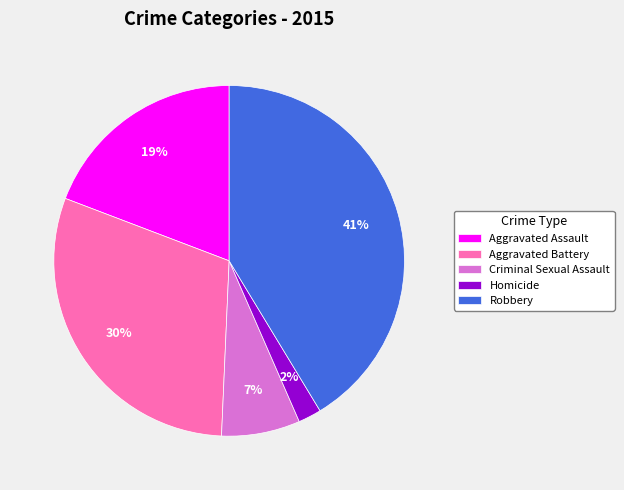

Which category has the smallest portion of the pie?

Homicide